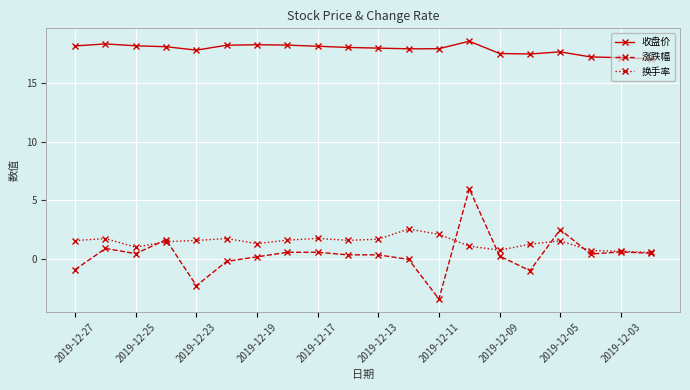

Which series has the largest range (max minus min)?

涨跌幅